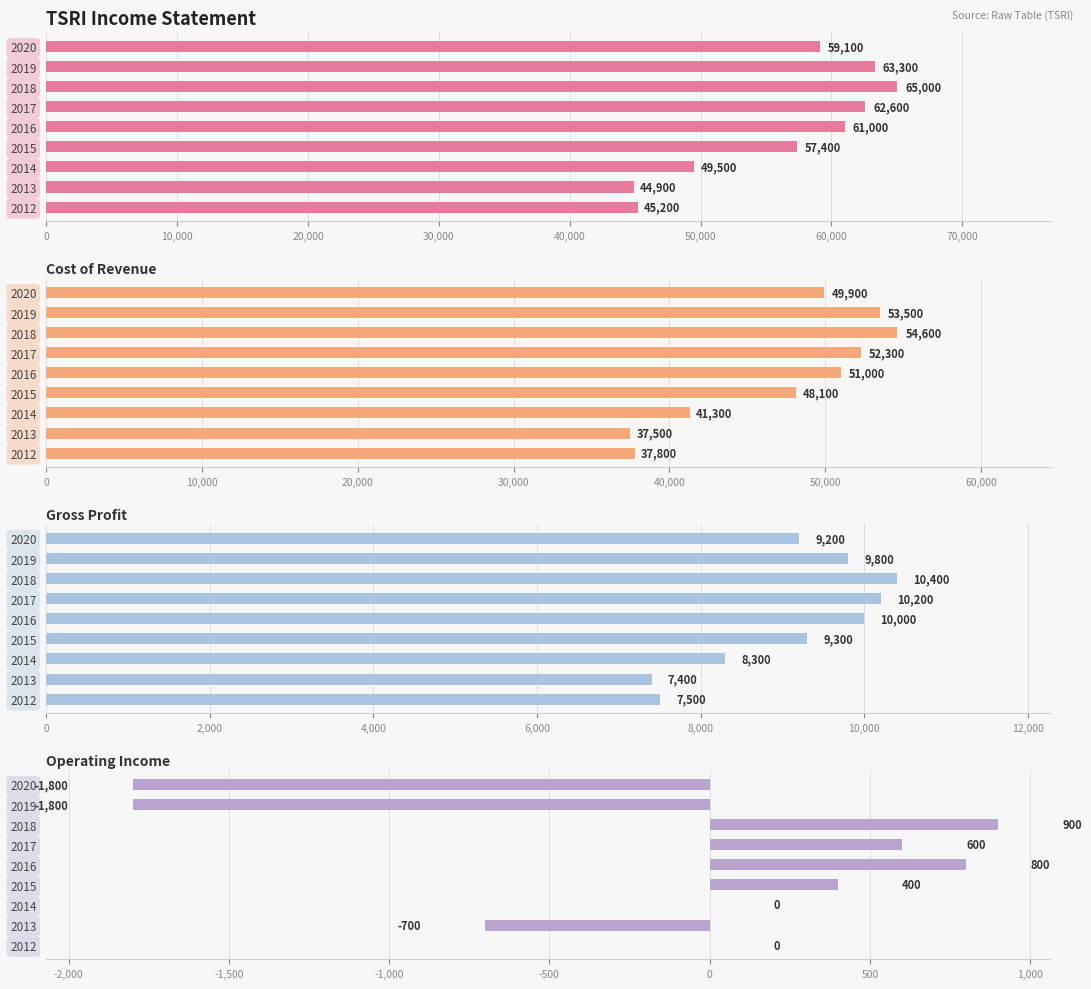

Reading left to right, transcribe all the data shown in this chart.

Total Revenue: 59100	63300	65000	62600	61000	57400	49500	44900	45200
Cost of Revenue: 49900	53500	54600	52300	51000	48100	41300	37500	37800
Gross Profit: 9200	9800	10400	10200	10000	9300	8300	7400	7500
Operating Income: -1800	-1800	900	600	800	400	0	-700	0